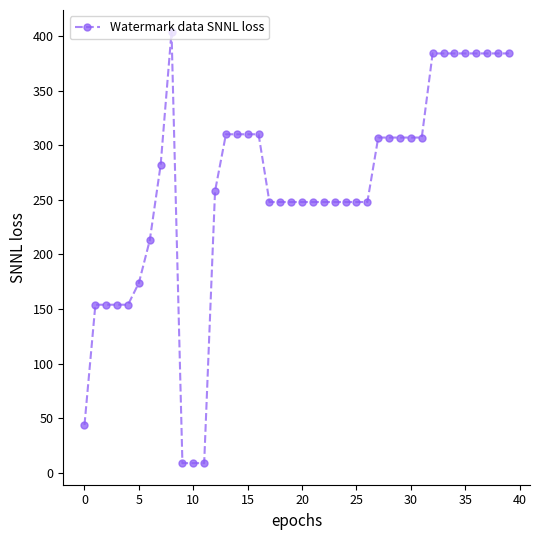

What is the sum of all values?

10345